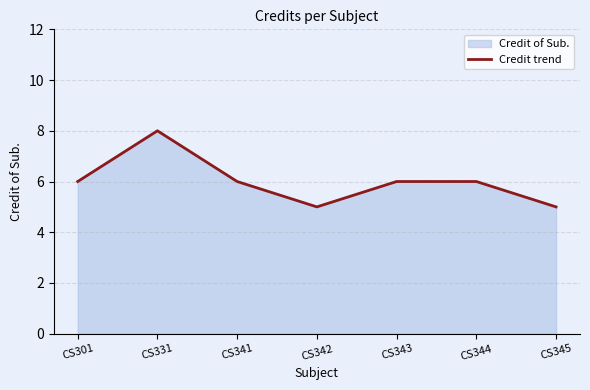

How many points are higher than both their immediate neighbors (excluding endpoints)?

1